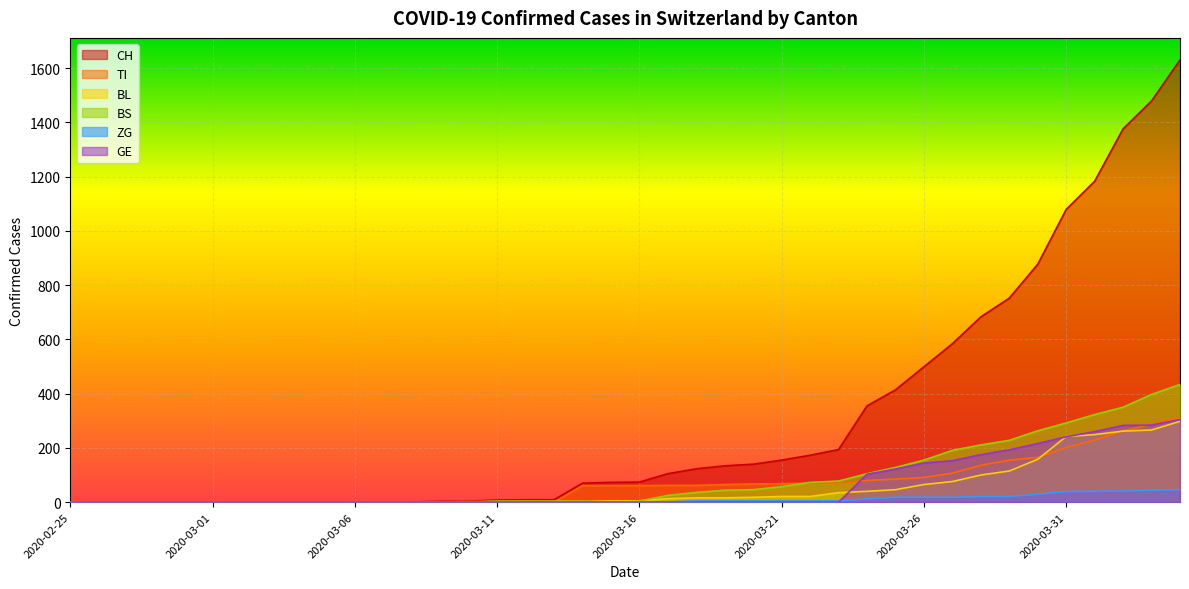

What is the greatest value displayed?

1630